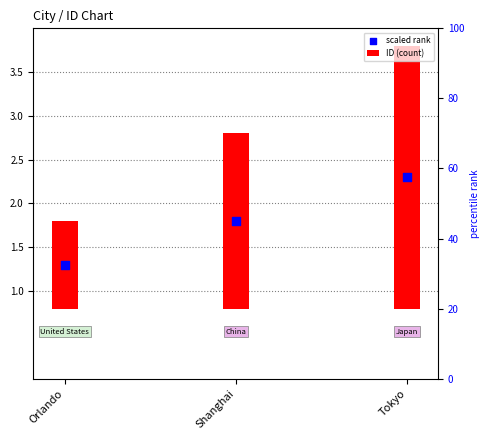

Which series has the largest total across all categories?

ID (count)